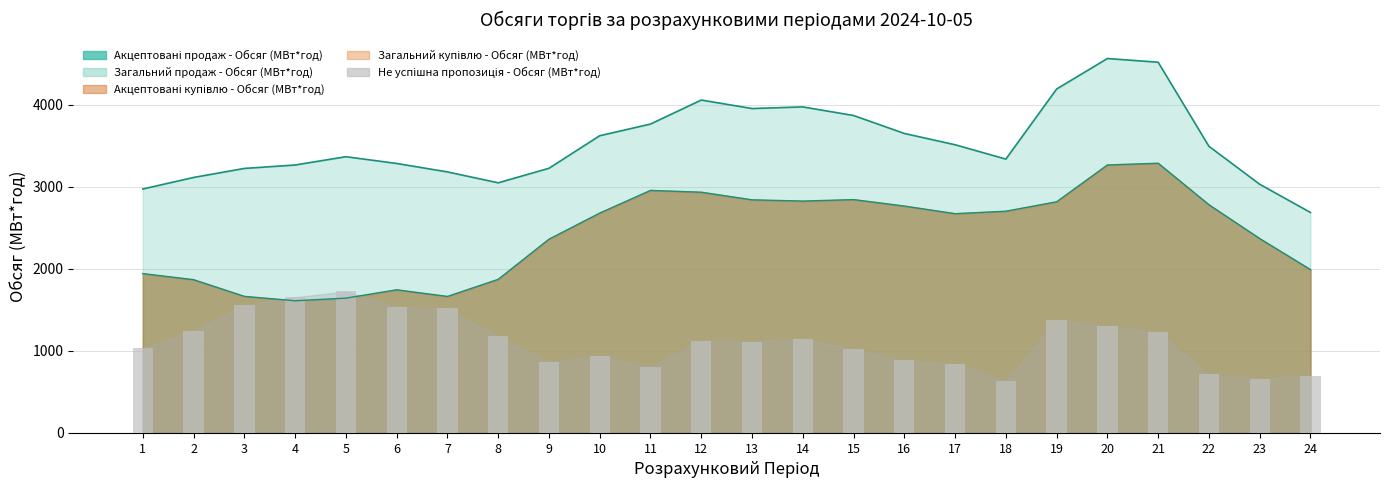

What is the minimum value shown in the chart?

635.1